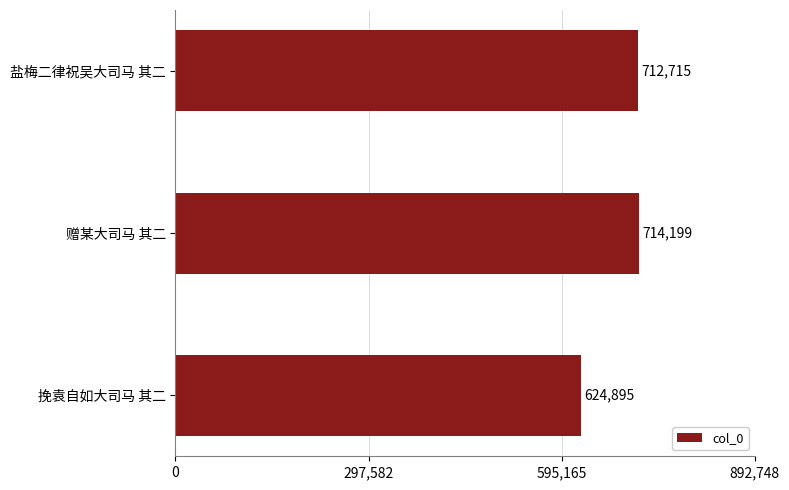

List the labels in order of value, smallest first.

挽袁自如大司马 其二, 盐梅二律祝吴大司马 其二, 赠某大司马 其二